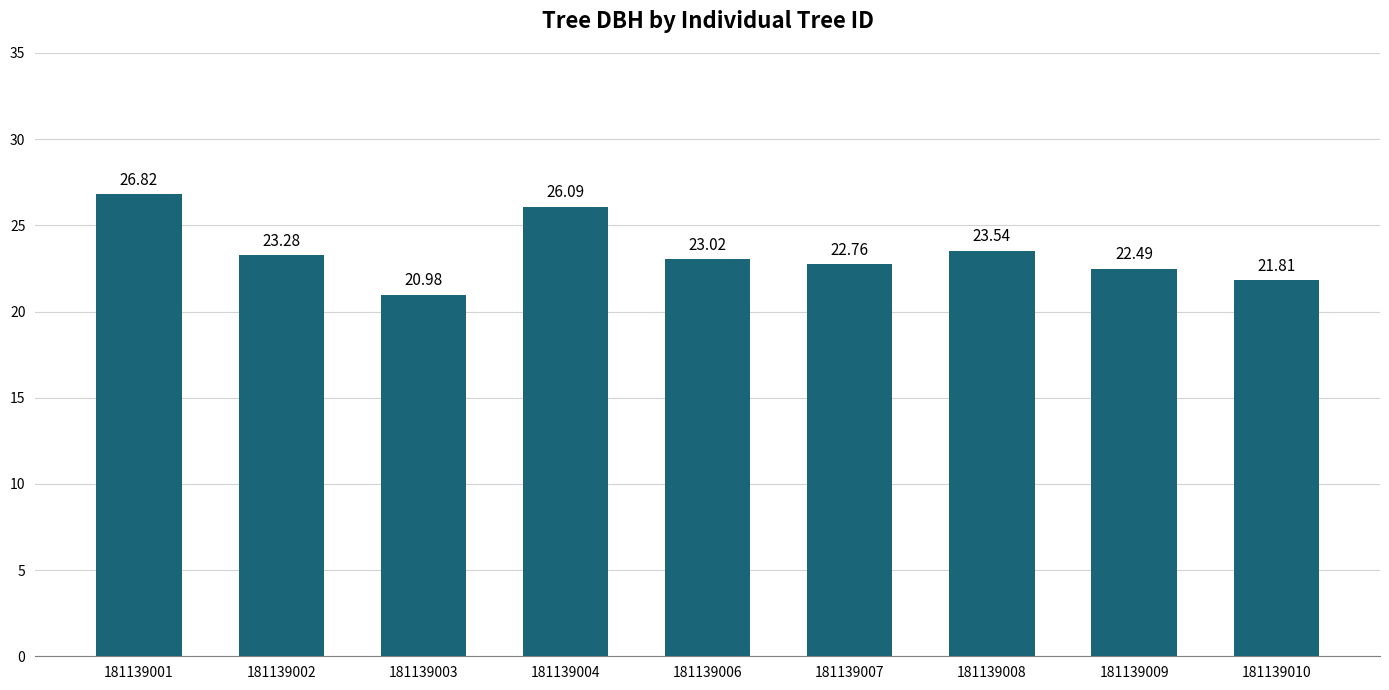

Where is the data nearest to the value 23?

181139006